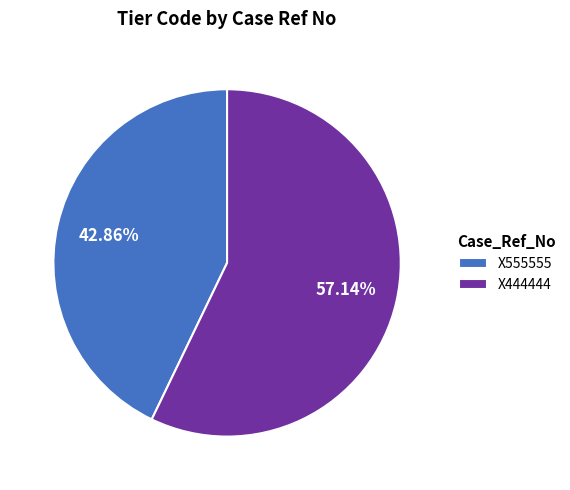

Is it true that X444444 is 57% of the pie?

True